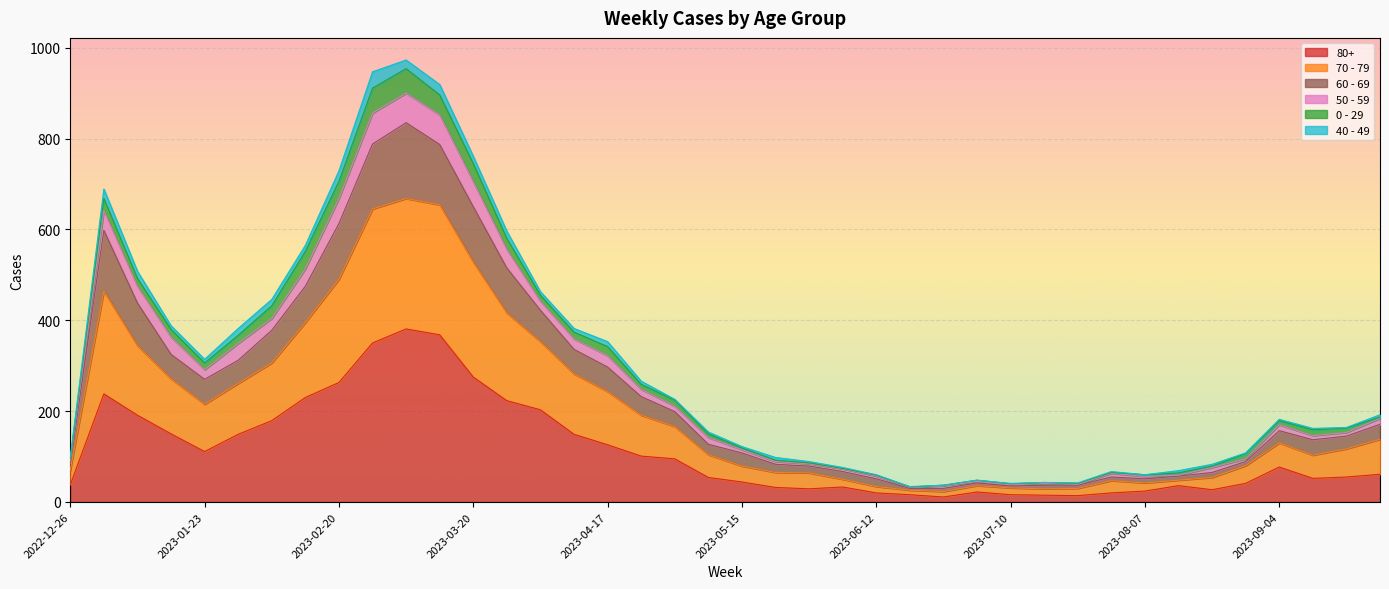

How many lines are shown in the chart?

6